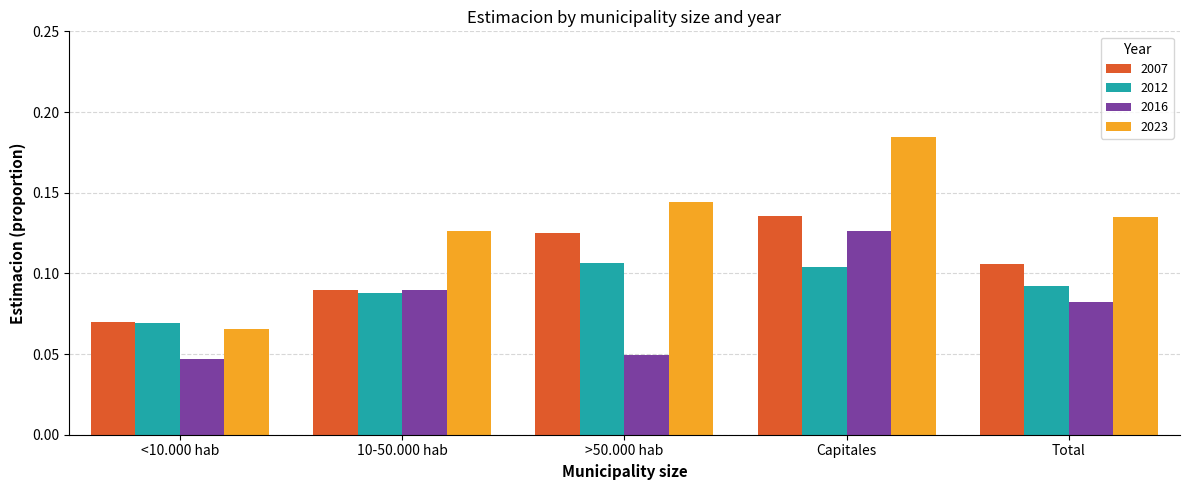

List the labels in order of 2007 value, largest first.

Capitales, >50.000 hab, Total, 10-50.000 hab, <10.000 hab